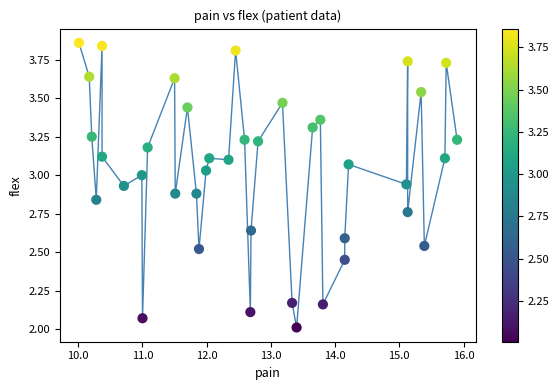

How many data points are displayed?

40